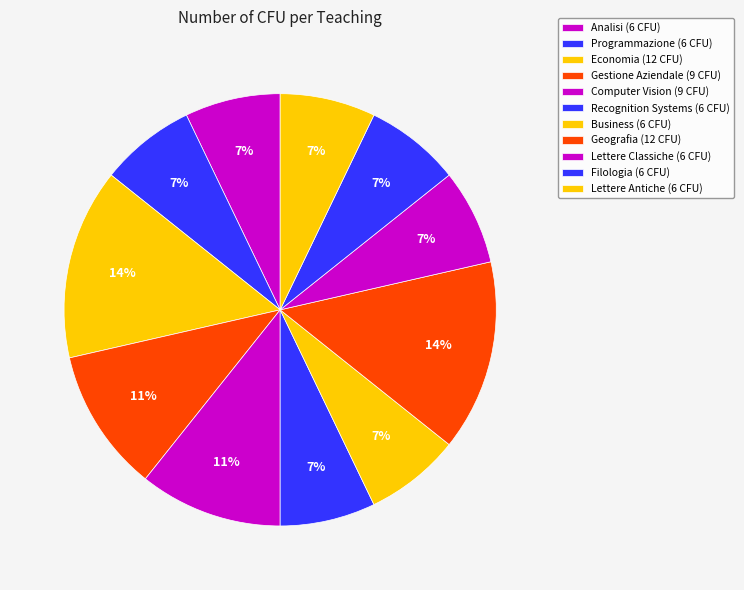

How many segments does this pie chart have?

11